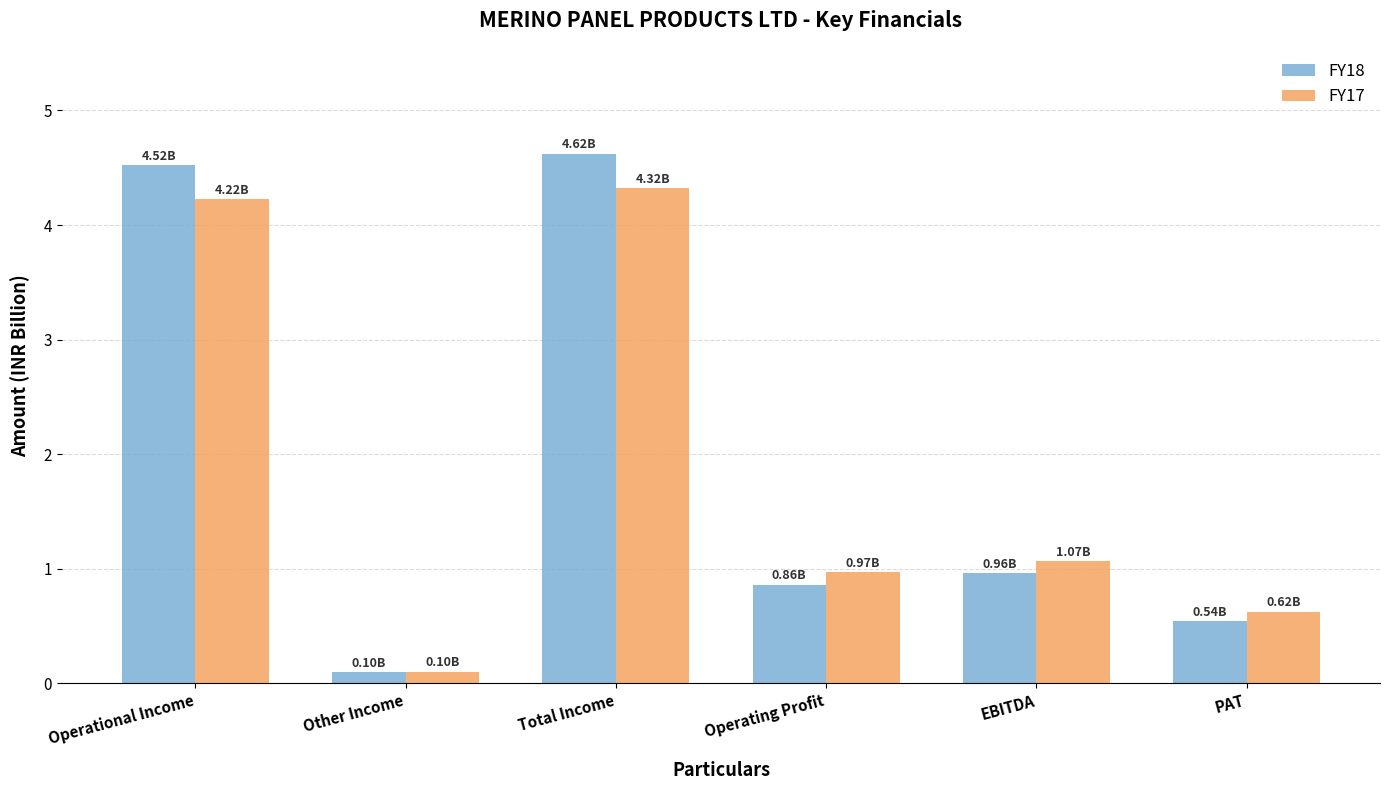

How many data points in FY17 are less than 1?

3